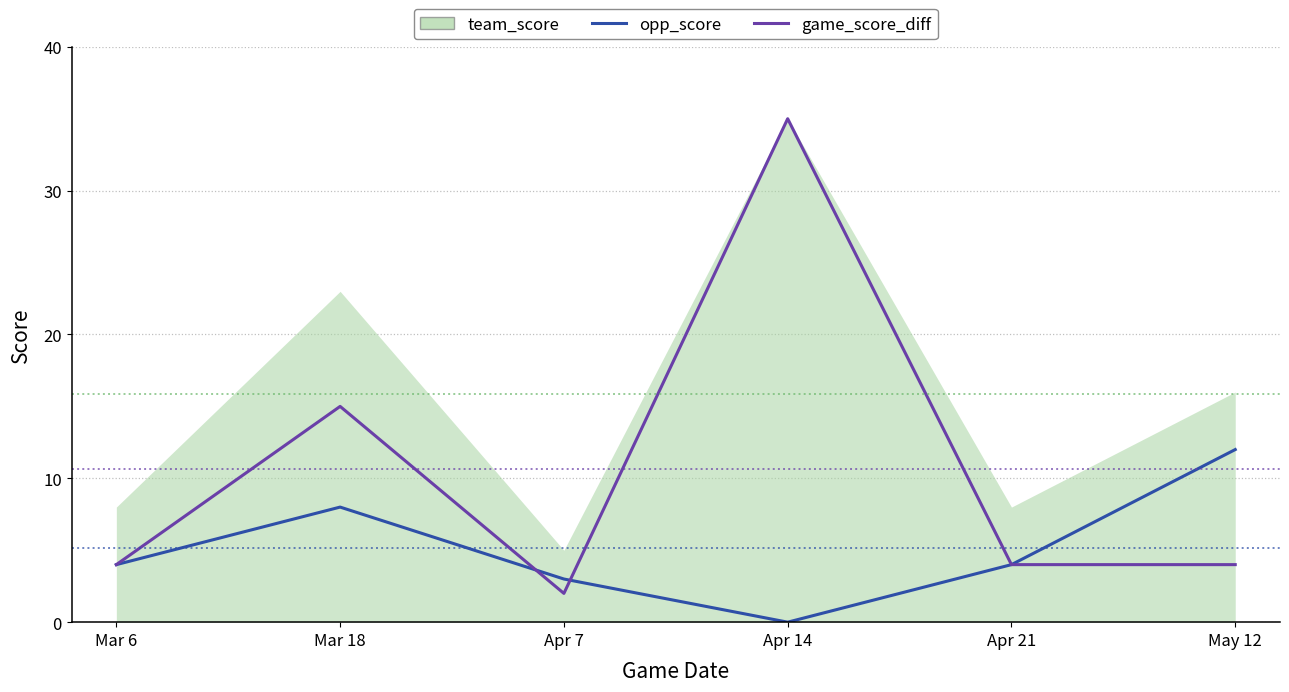

What is the sum of all opp_score values?

31